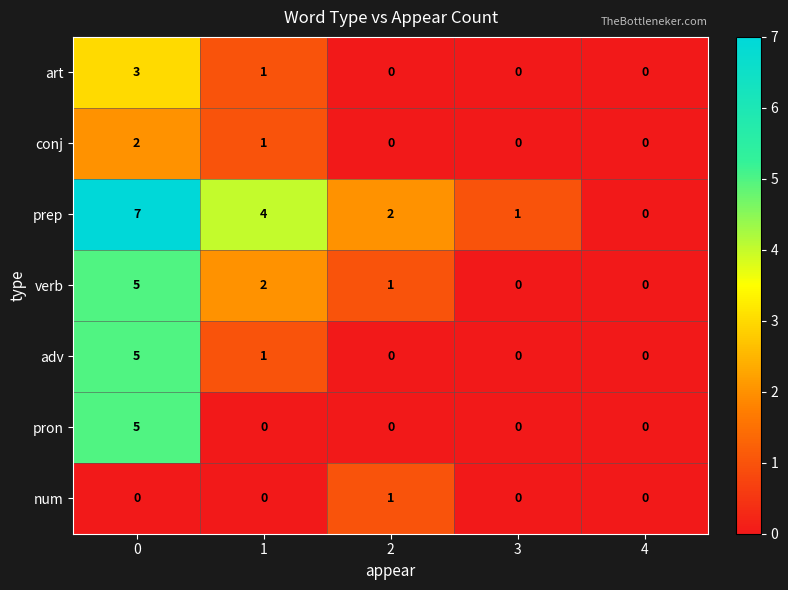

How many series are shown in this chart?

7